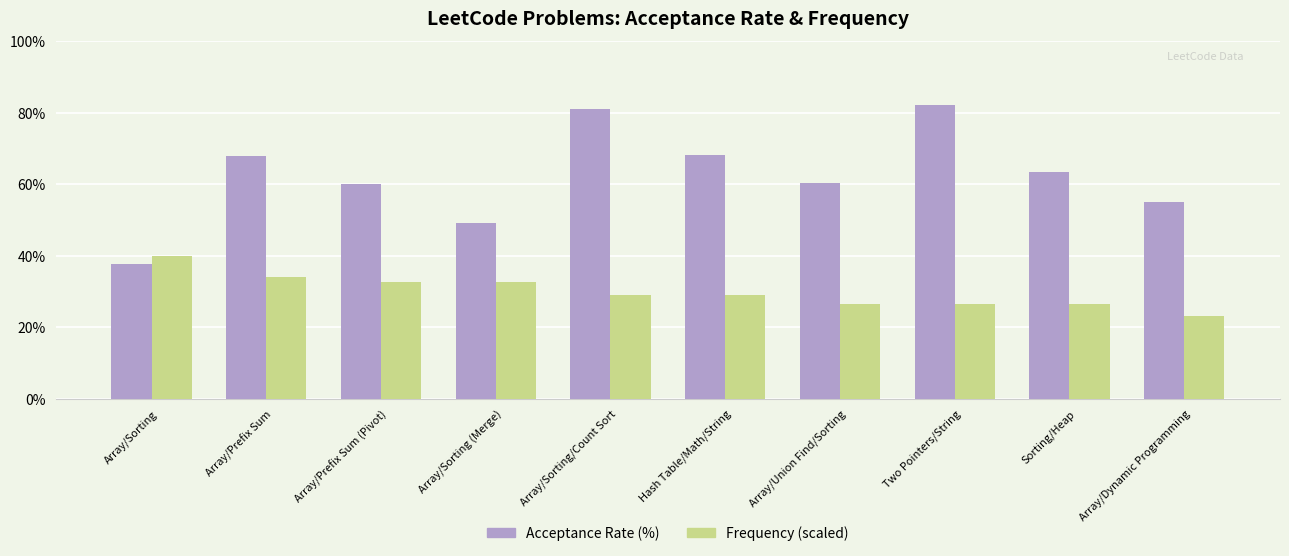

What is the highest value of the Frequency (scaled) series?

40.0